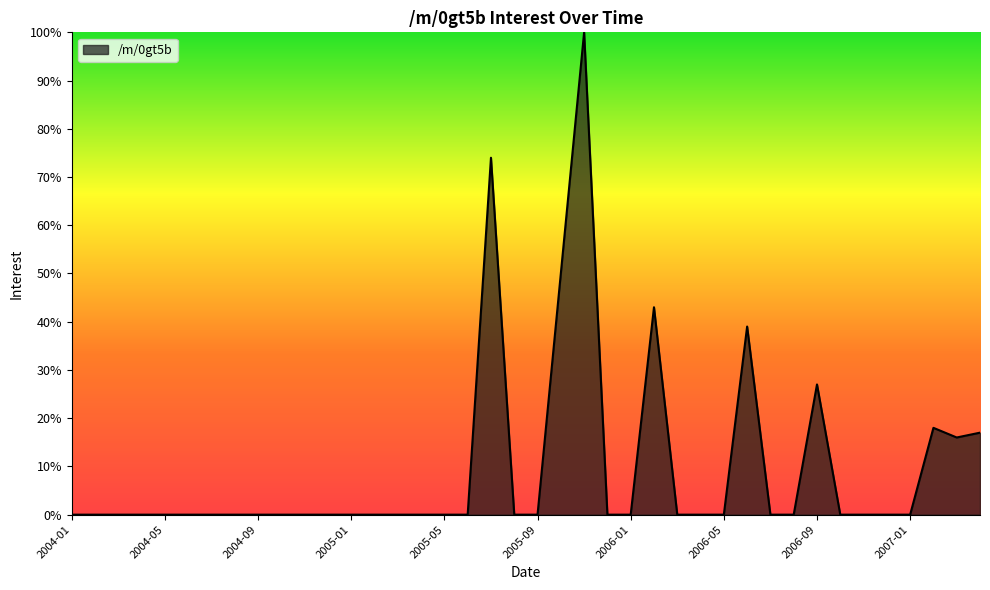

What is the average value?

10